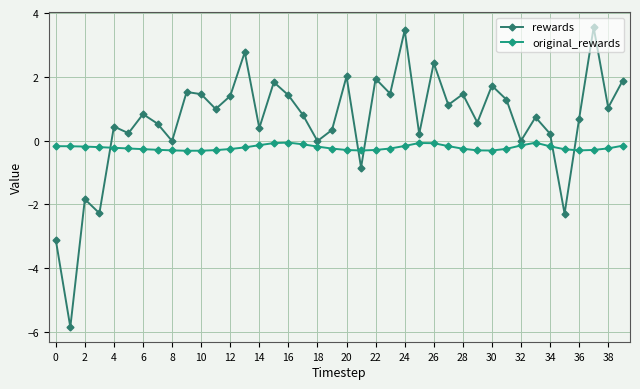

List the series in order of their overall mean, highest first.

rewards, original_rewards